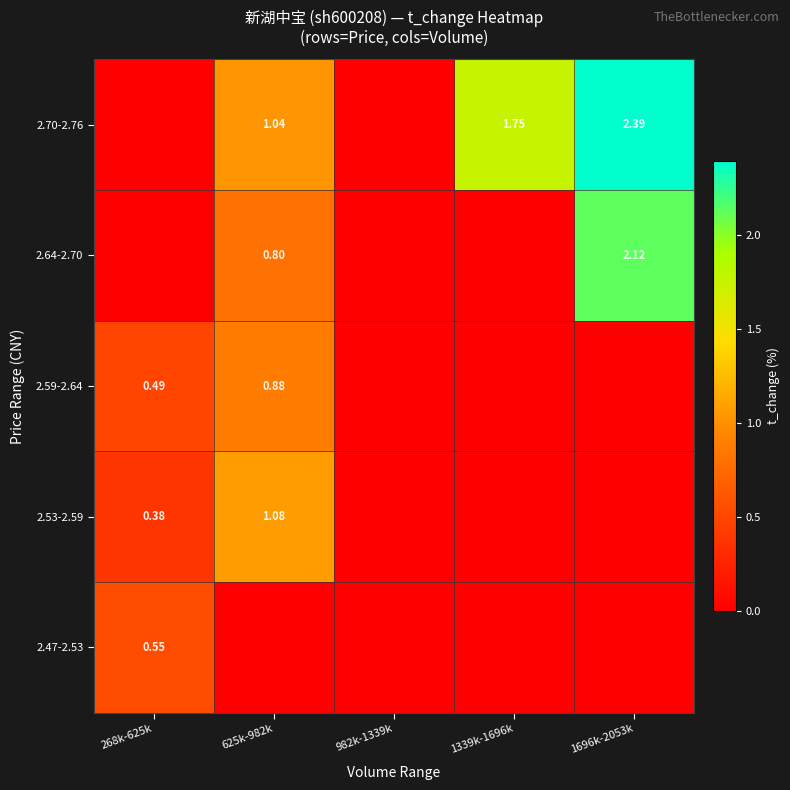

What is the sum of all 2.59-2.64 values?

1.4